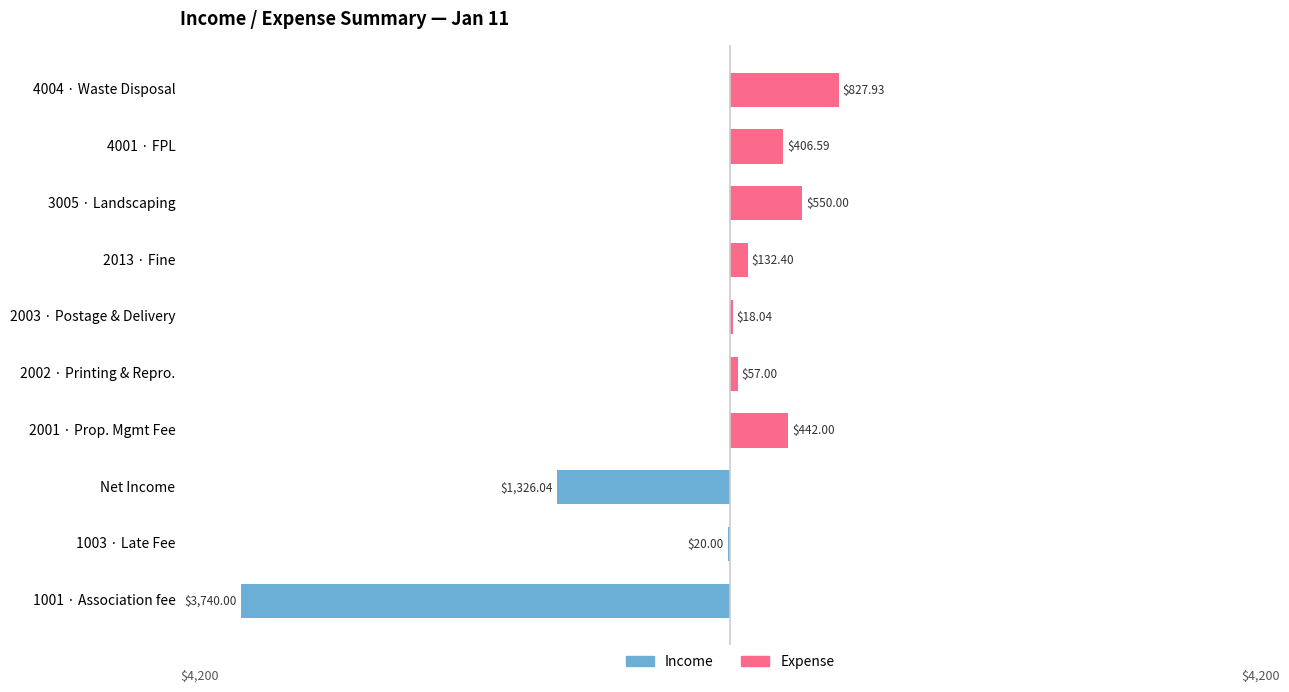

How many bars are there in each group?

2